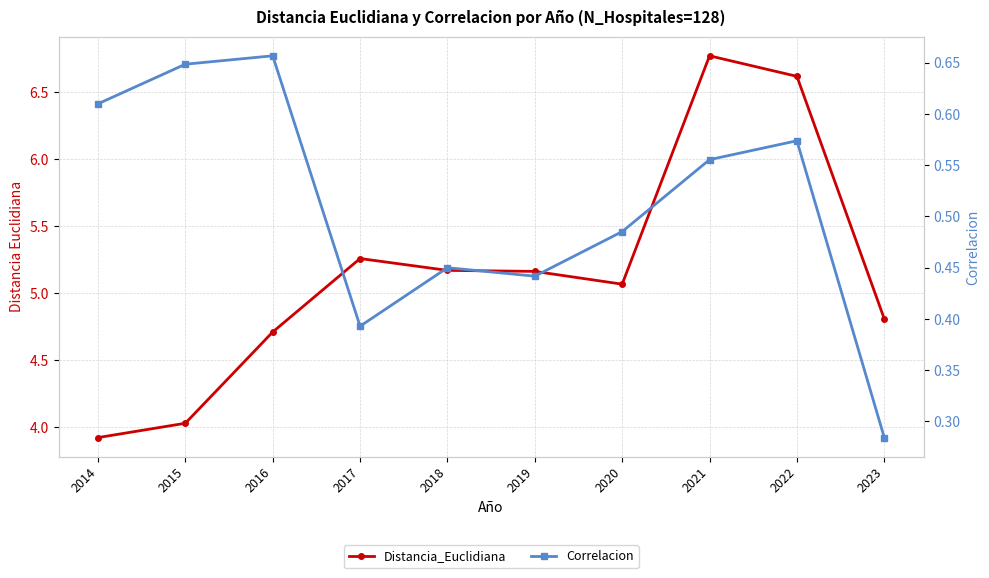

Reading left to right, what are all the values shown in this chart?

Distancia_Euclidiana: 3.9	4.0	4.7	5.3	5.2	5.2	5.1	6.8	6.6	4.8
Correlacion: 0.6	0.6	0.7	0.4	0.4	0.4	0.5	0.6	0.6	0.3